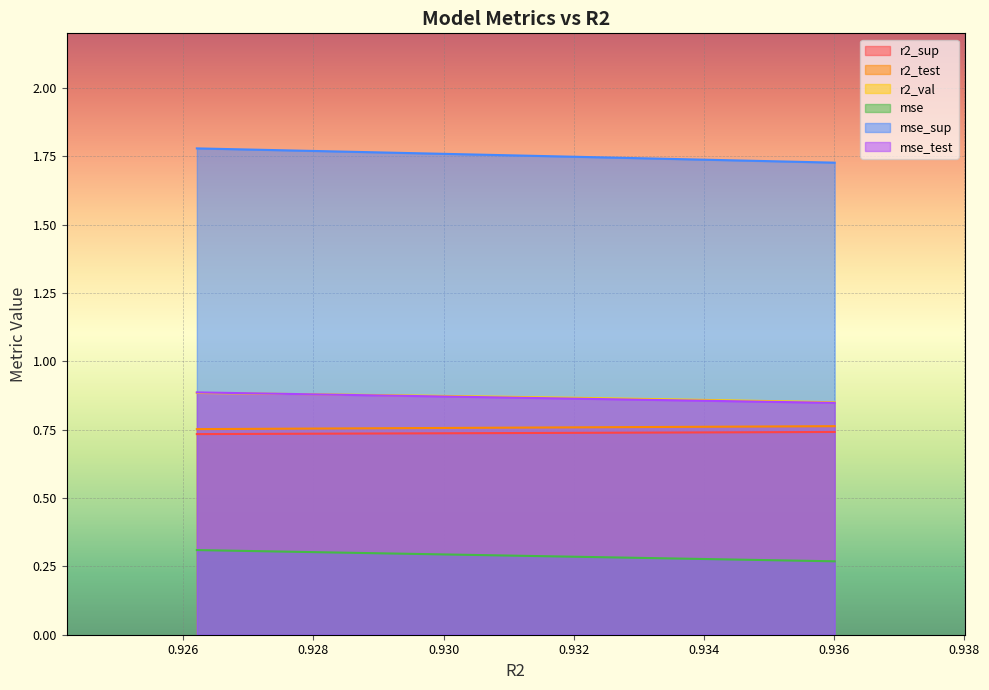

True or false: mse_sup and r2_sup cross at least once.

False